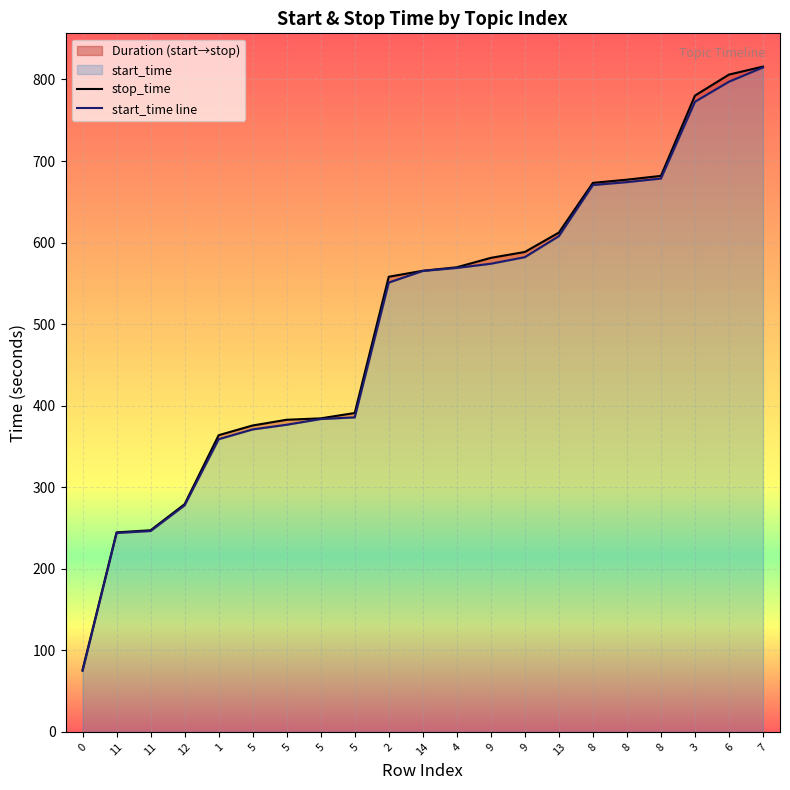

How many lines are shown in the chart?

2